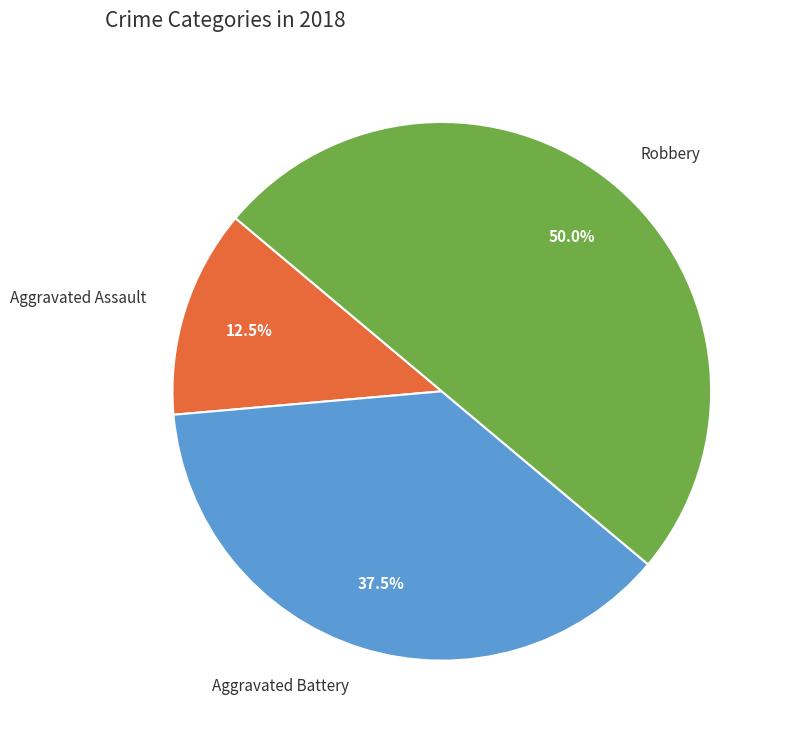

Combined, what portion of the pie is Robbery and Aggravated Battery?

87.5%